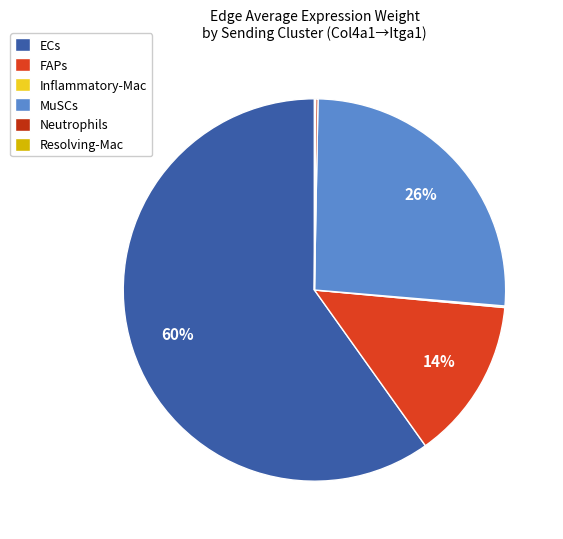

Which has a higher value, FAPs or MuSCs?

MuSCs